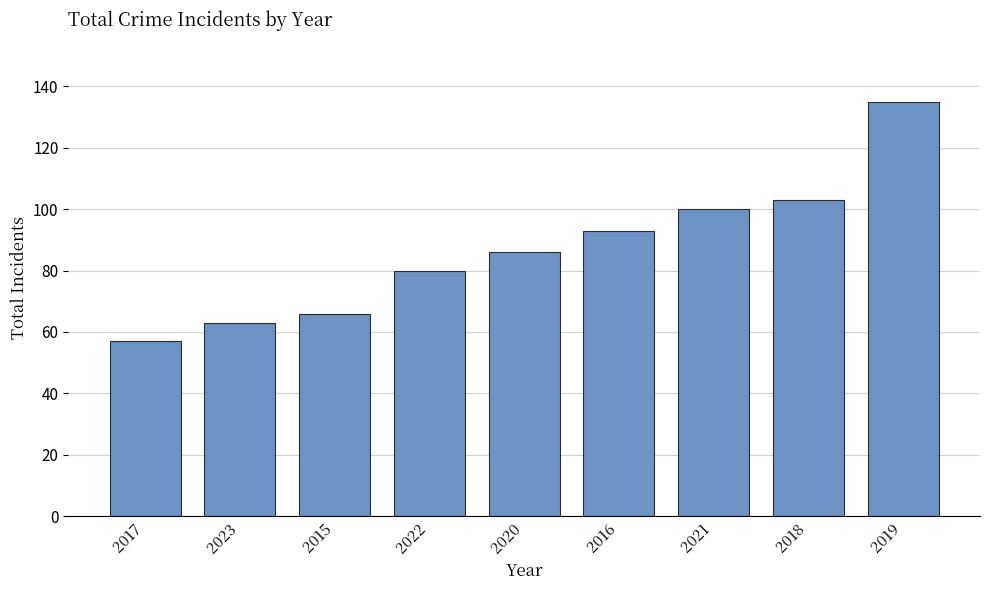

Reading right to left, list all the values displayed in this chart.

135	103	100	93	86	80	66	63	57